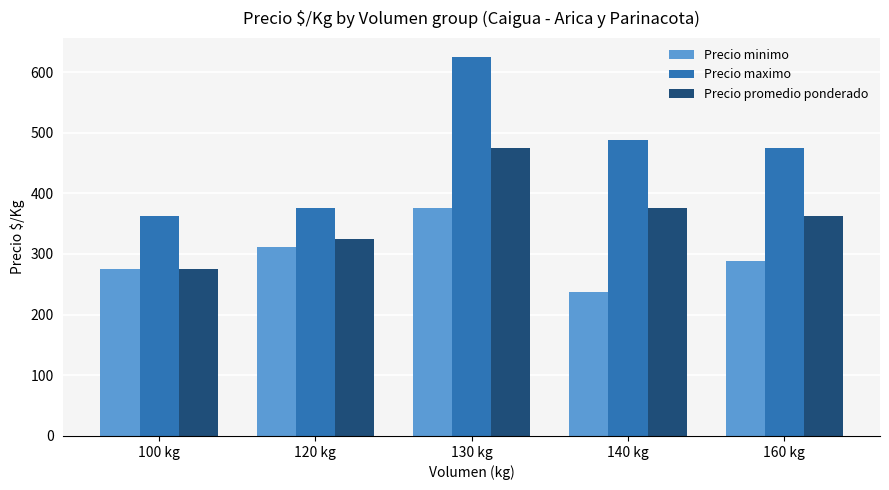

Which category has the highest value across all series?

130 kg